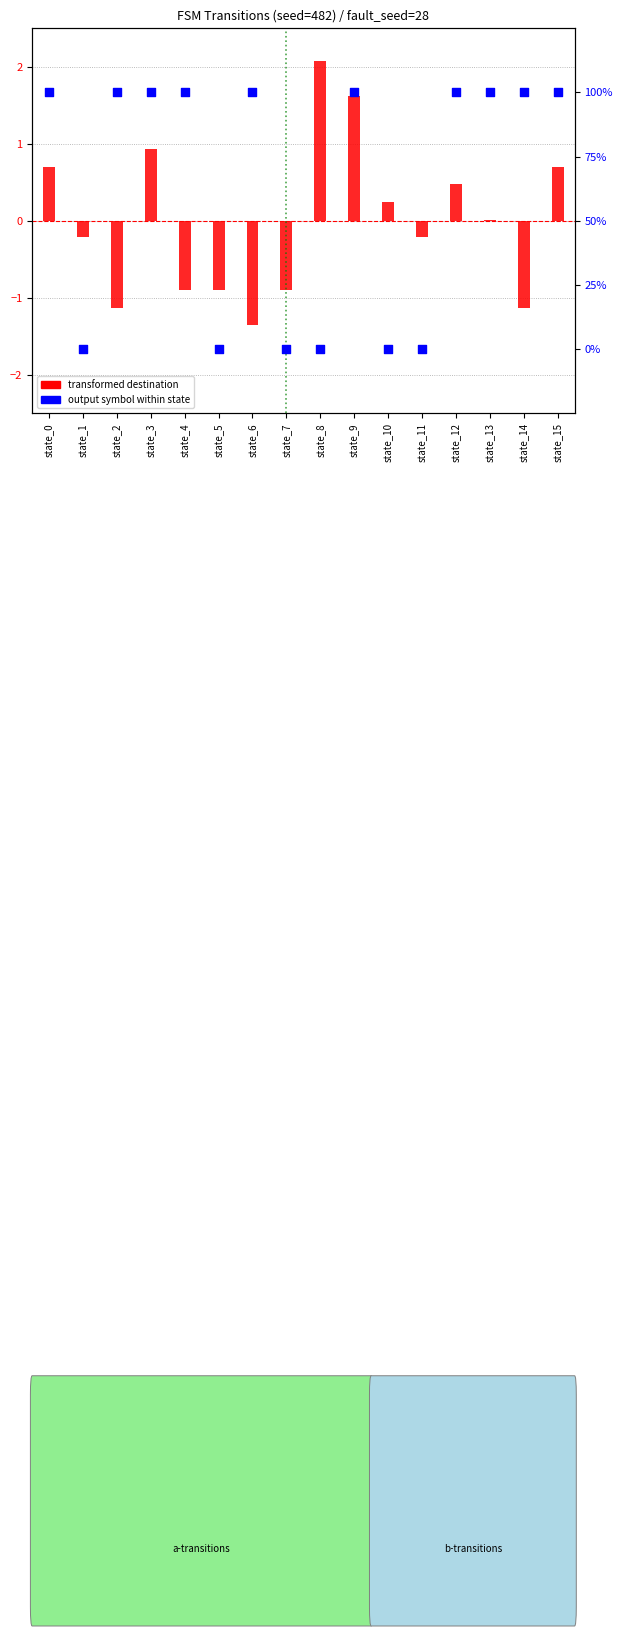

Is the value of transformed destination at state_3 greater than the value of output symbol (%) at state_1?

Yes